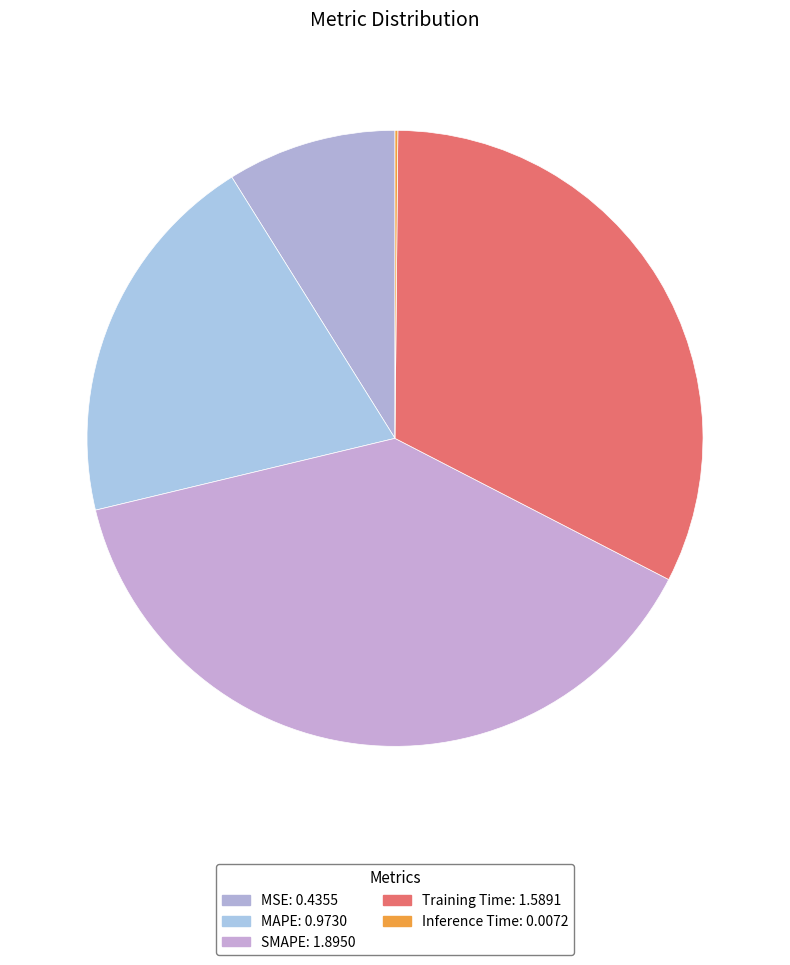

How many slices are in this pie chart?

5